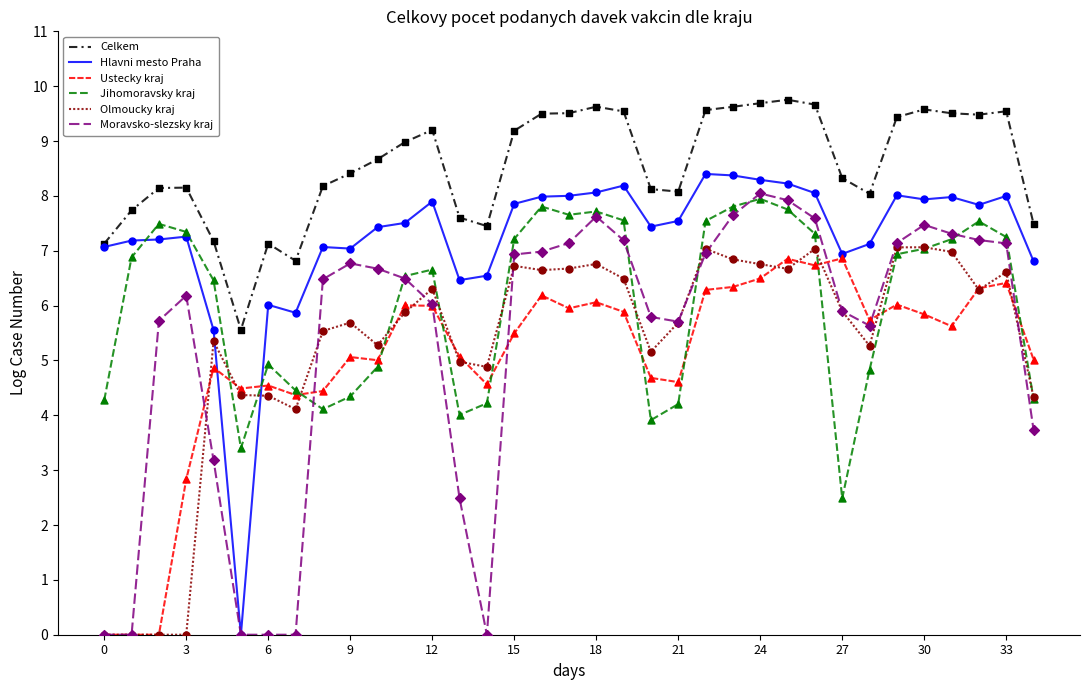

Which series has the largest total across all categories?

Celkem